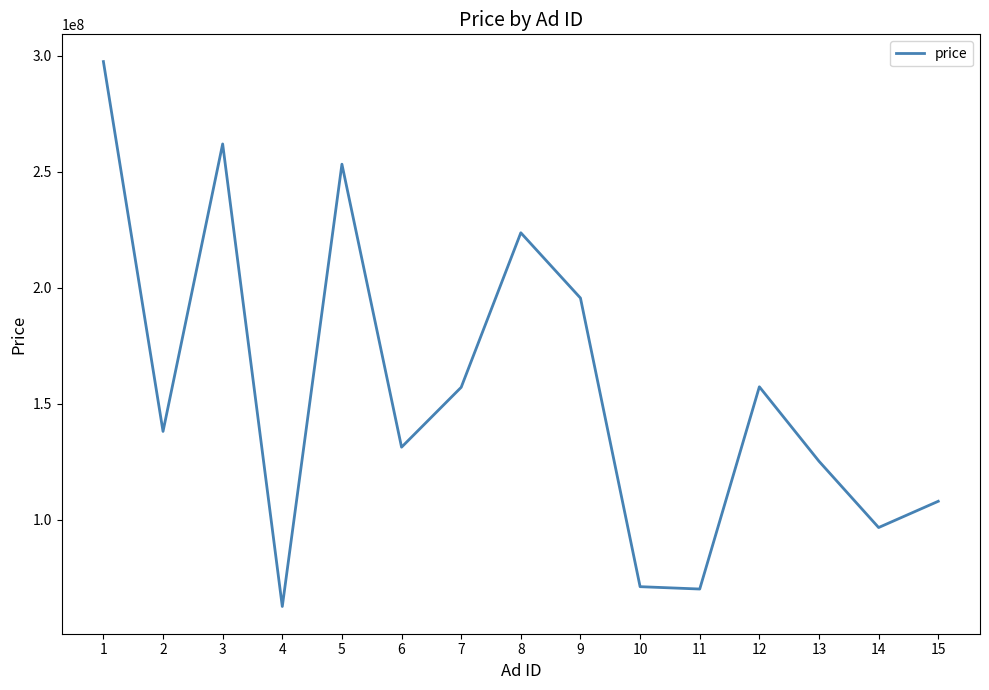

Approximately how many times larger is the value at 9 compared to 13?

1.6